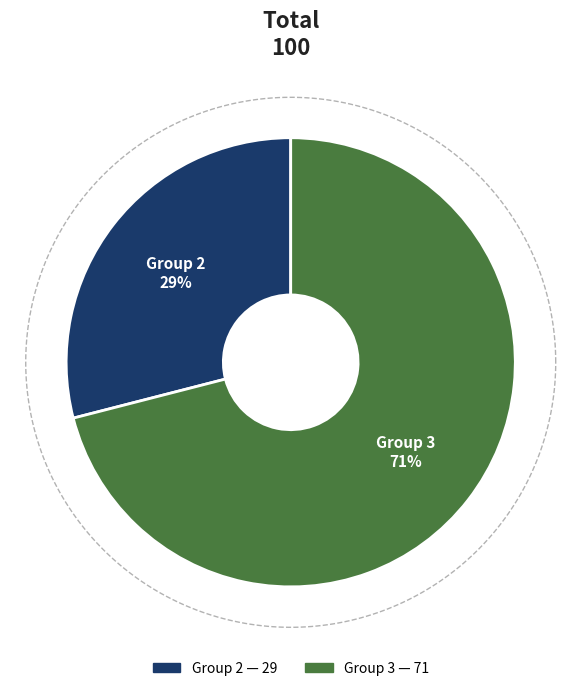

How much of the chart is everything except 2?

71.0%